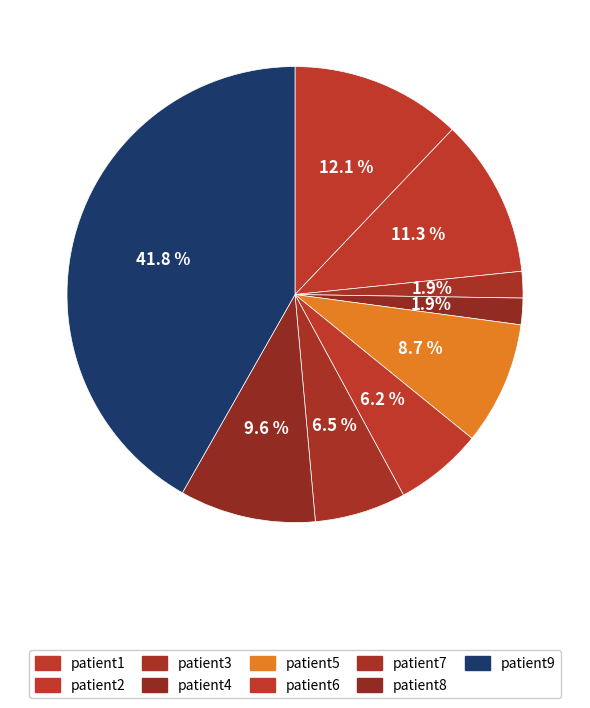

To the nearest percent, what percentage of the pie is patient4?

2%